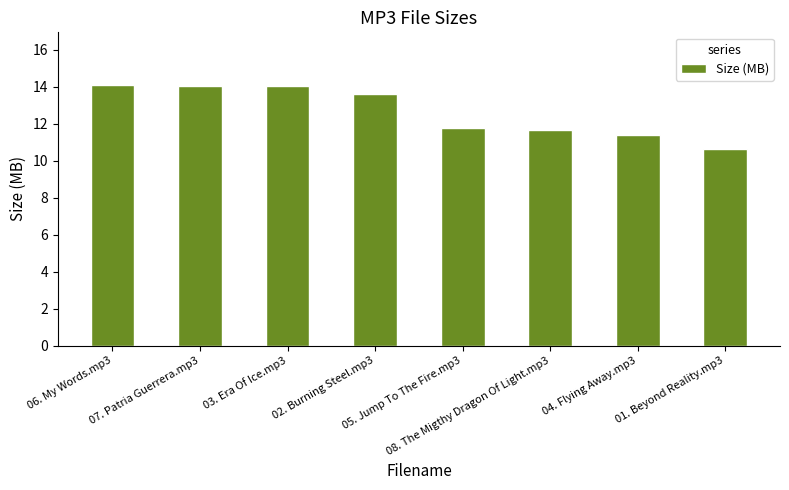

What is the value of the 5th bar from the left?

11.8